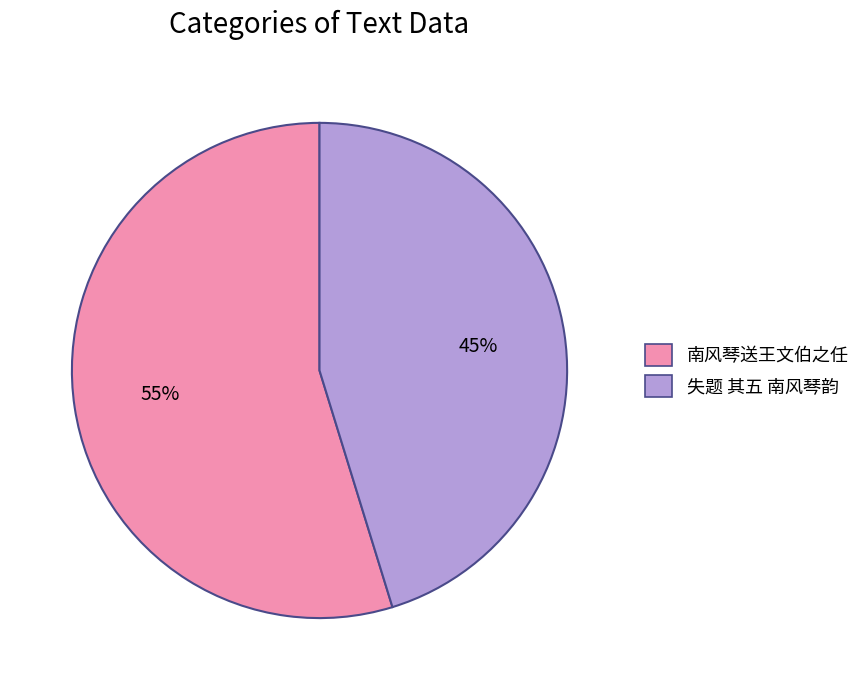

What is the smallest slice in the pie chart?

失题 其五 南风琴韵